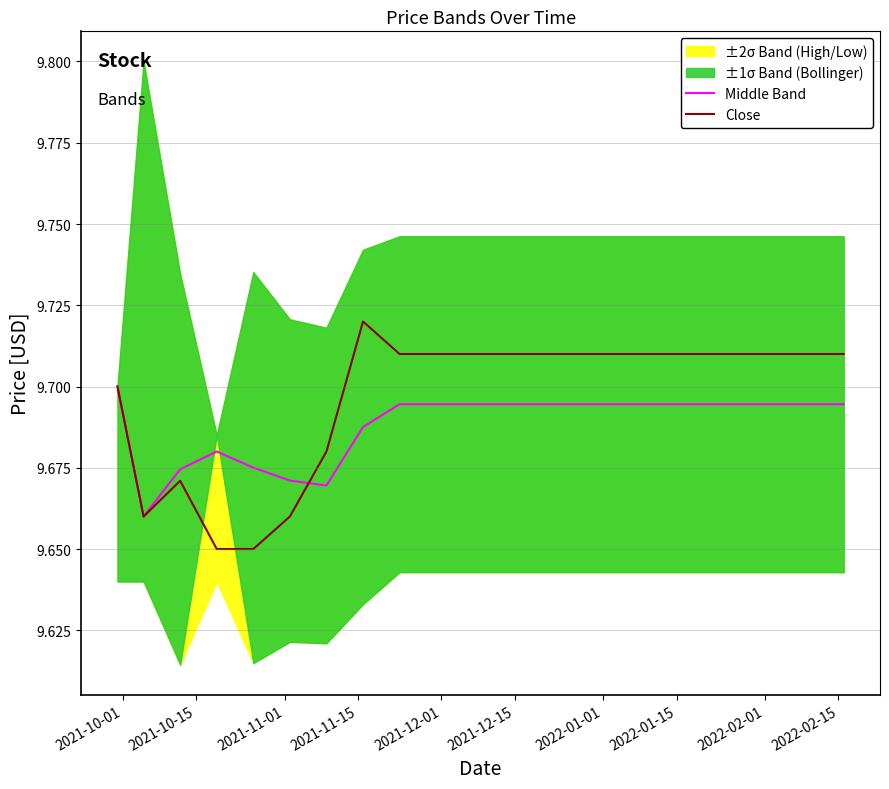

Rank the series by their maximum value, from highest to lowest.

Close, Middle Band